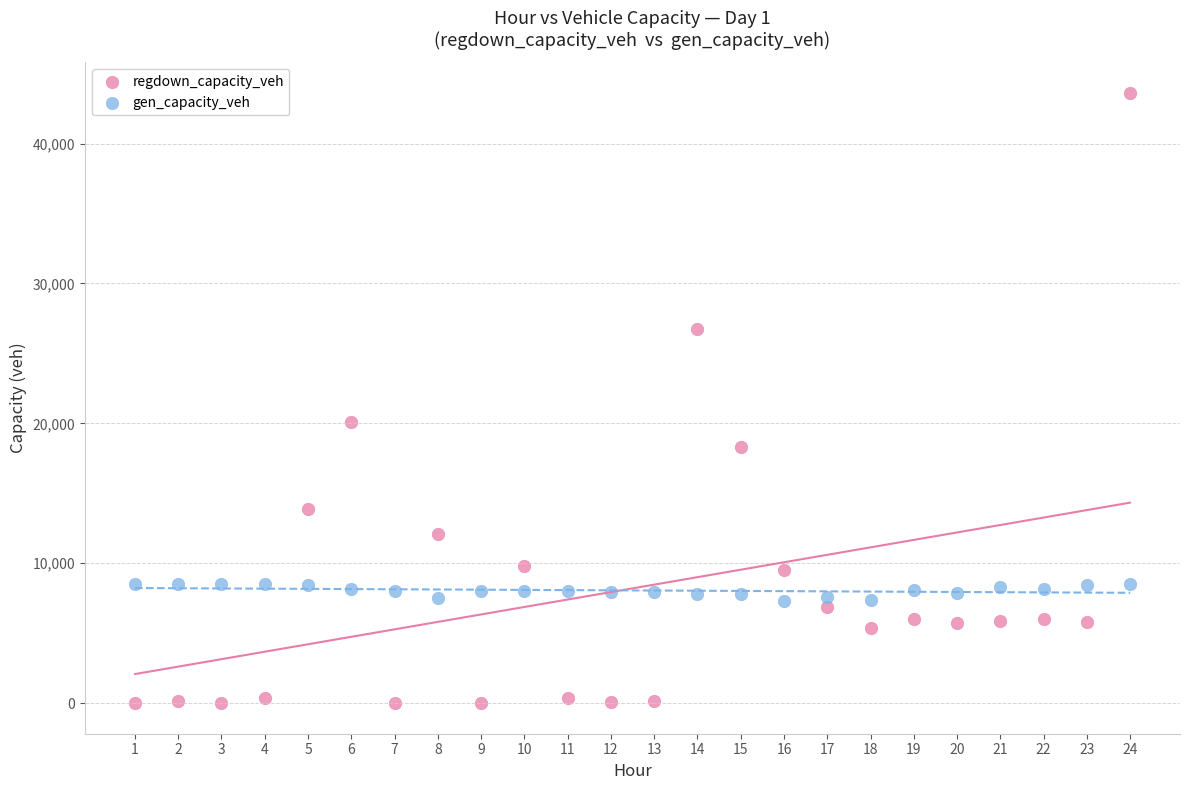

Which series reaches the maximum Y coordinate?

regdown_capacity_veh